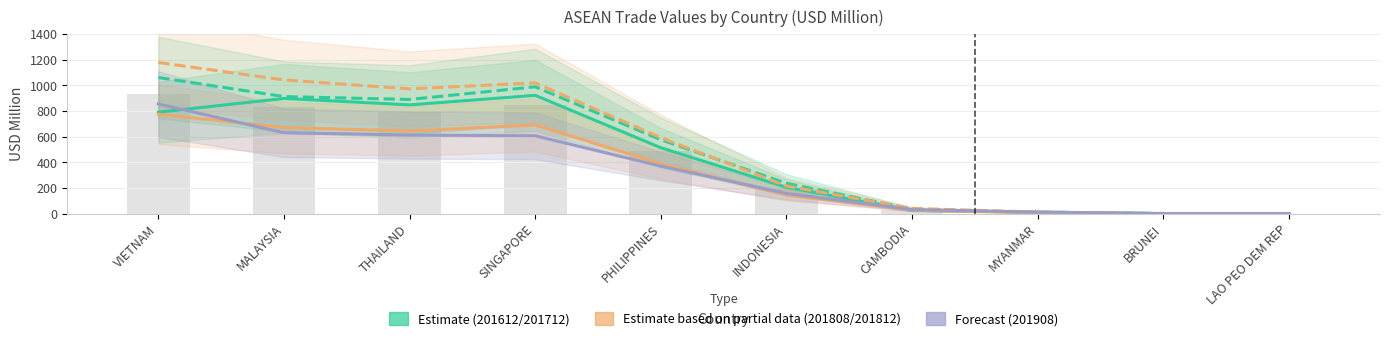

Rank the categories by 201808 value from lowest to highest.

BRUNEI, LAO PEO DEM REP, MYANMAR, CAMBODIA, INDONESIA, PHILIPPINES, THAILAND, MALAYSIA, SINGAPORE, VIETNAM